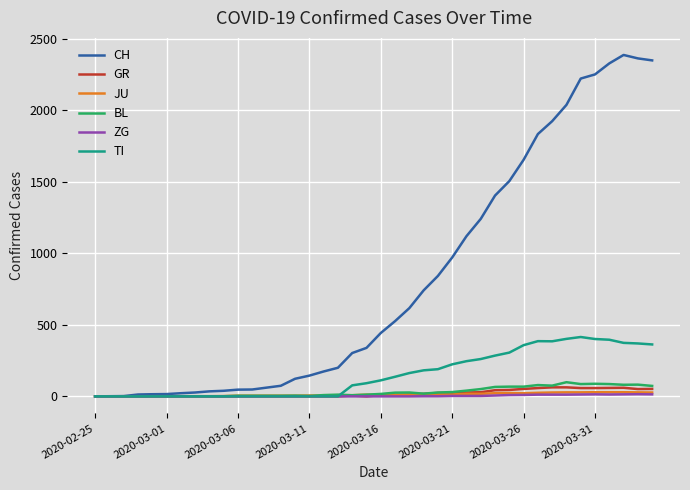

Which series has the widest spread of values?

CH